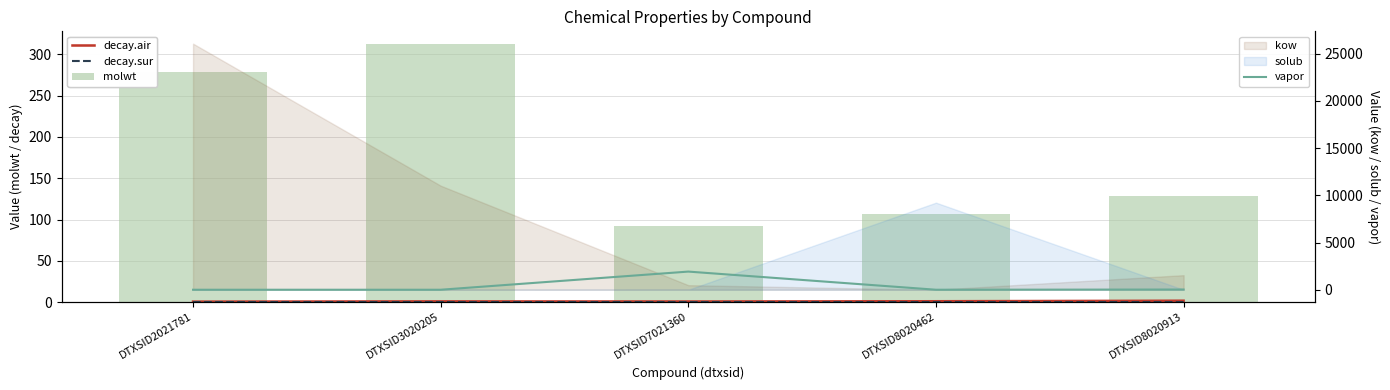

Between DTXSID3020205 and DTXSID8020913, which series saw the biggest shift?

molwt